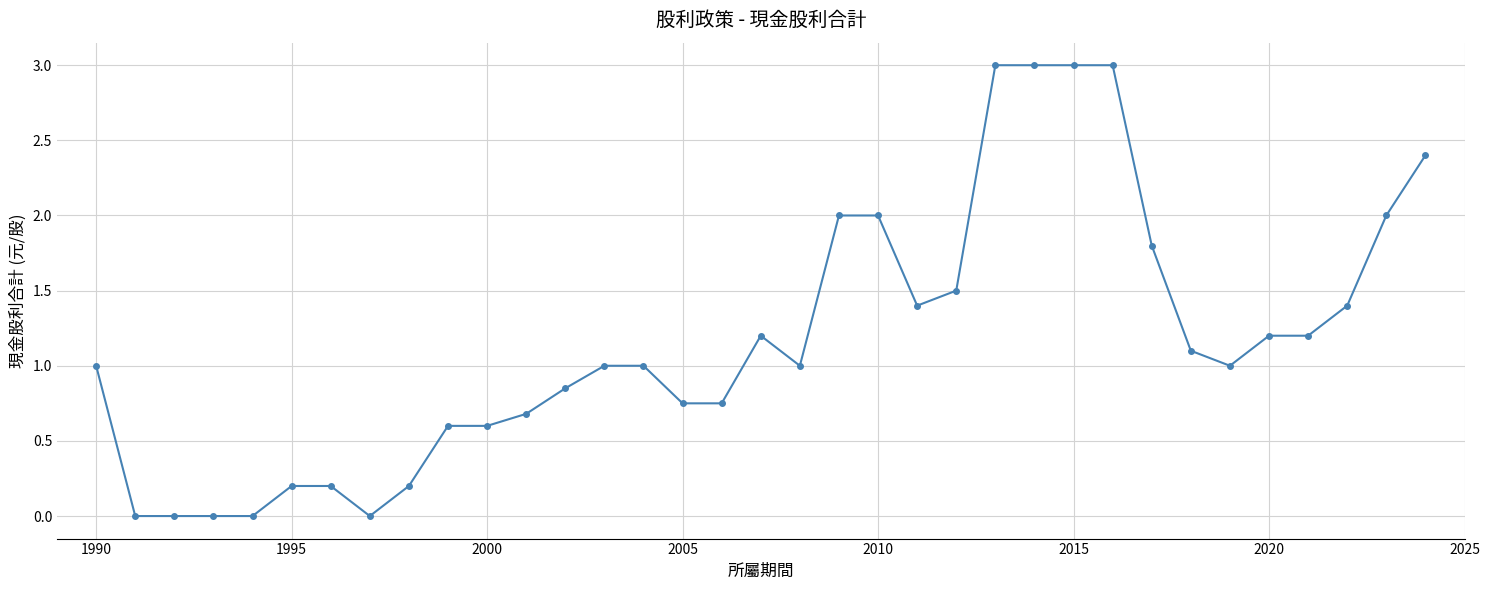

What is the value of the 11th point from the left?

0.6